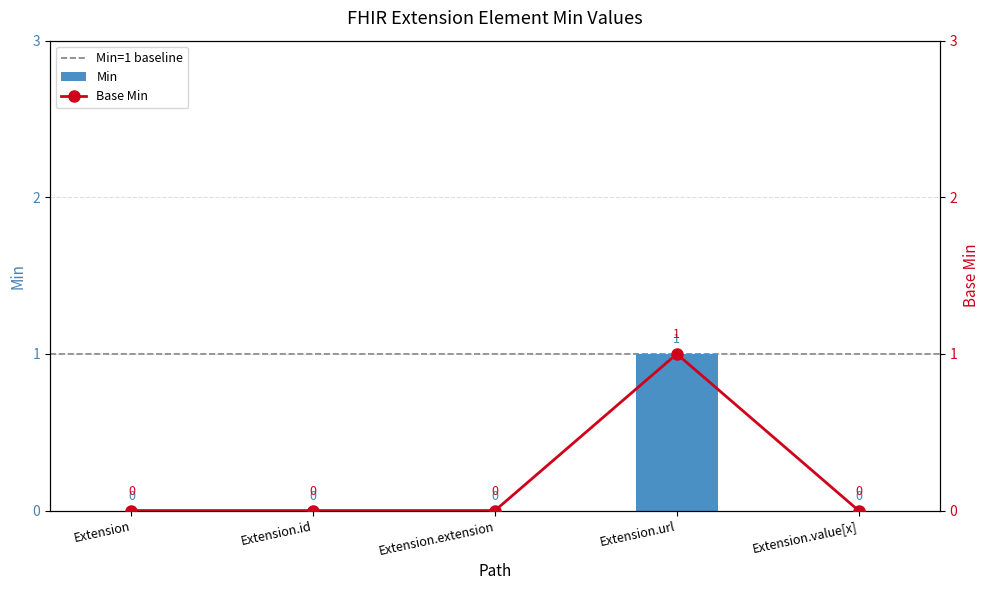

How many series are shown in this chart?

2